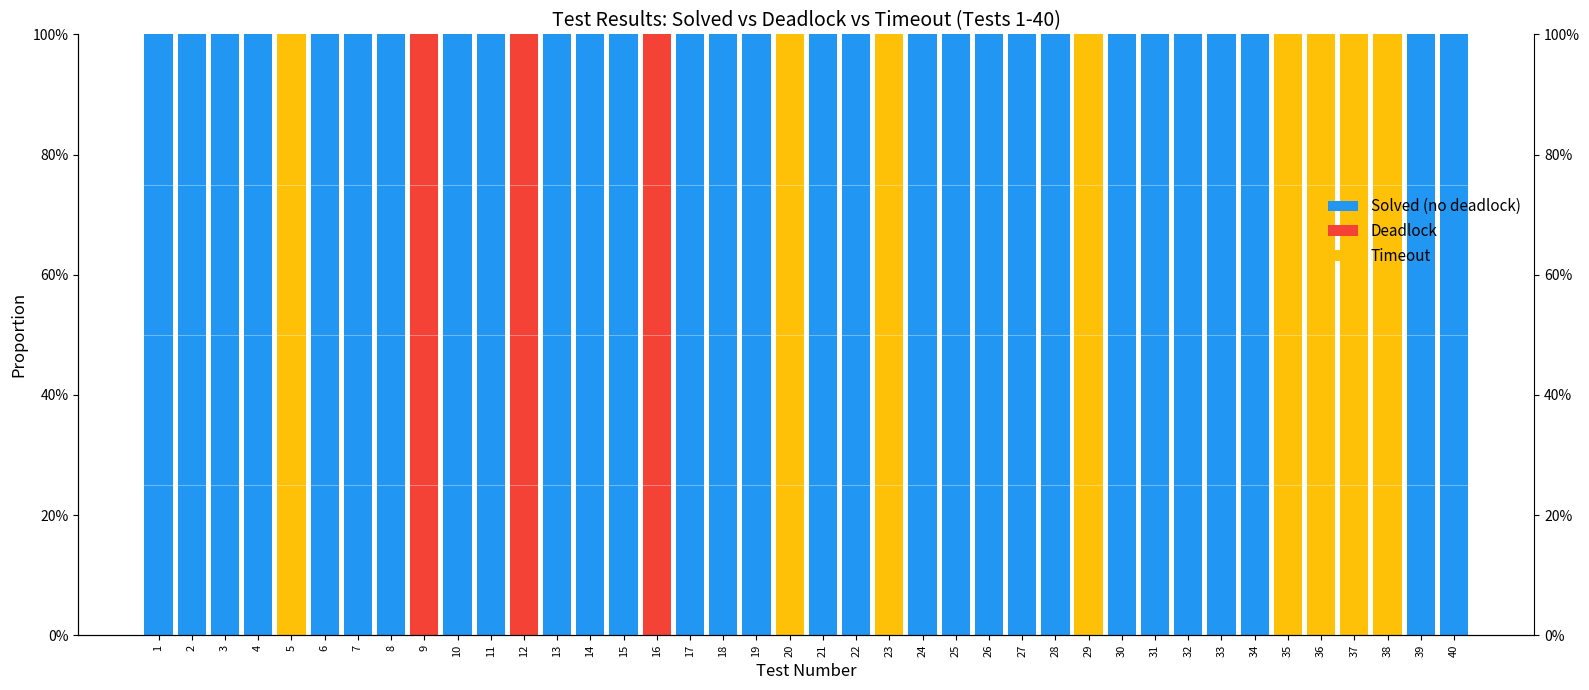

Is the value of Solved (no deadlock) at 7 greater than the value of Deadlock at 32?

Yes